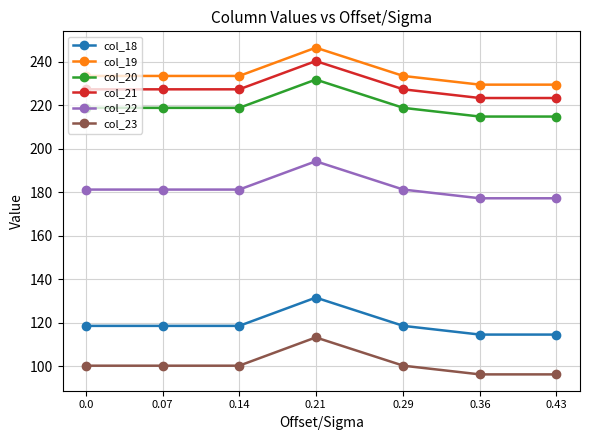

At 0.0, list the series in order from largest to smallest.

col_19, col_21, col_20, col_22, col_18, col_23